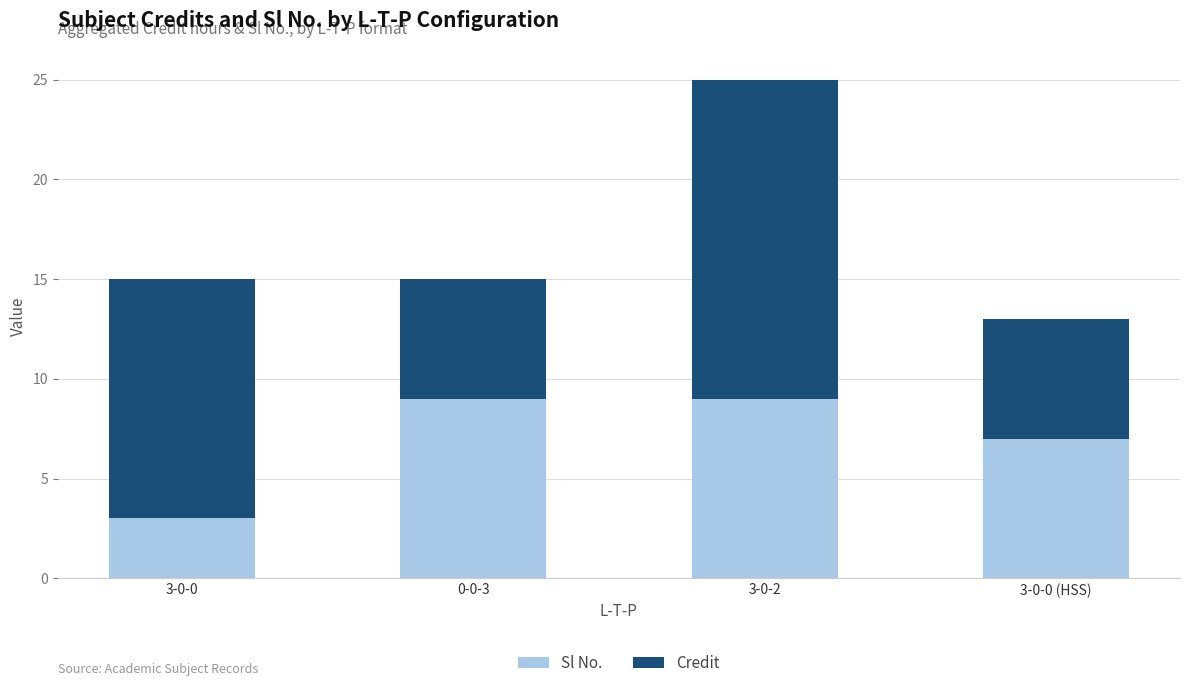

What is the difference between the maximum and minimum values in the Sl No. series?

6